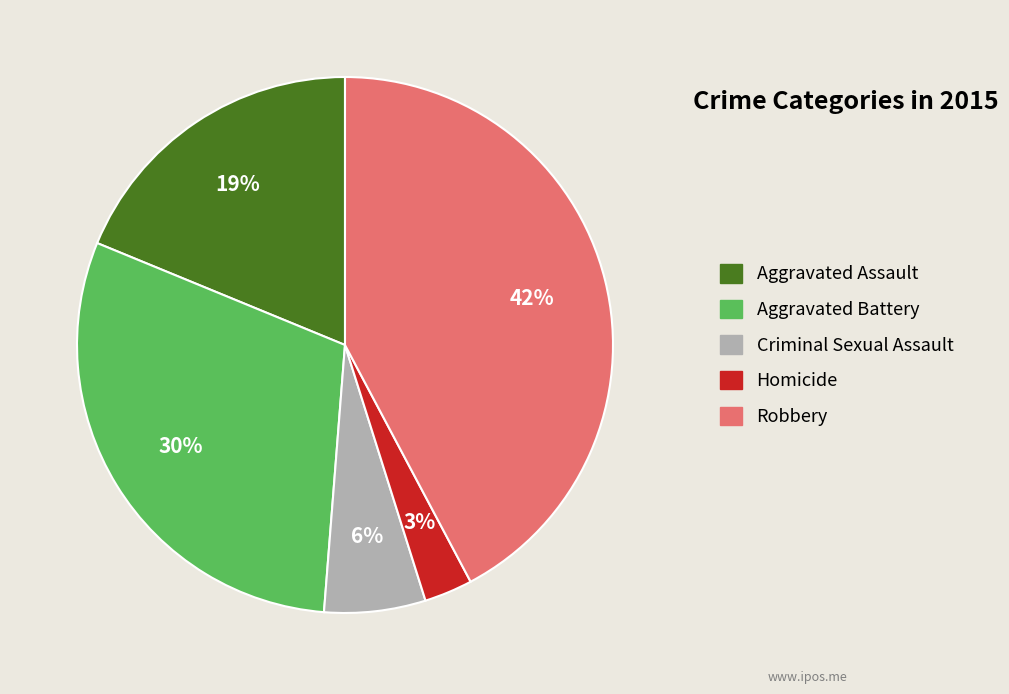

Does Aggravated Assault represent more than half of the total?

No